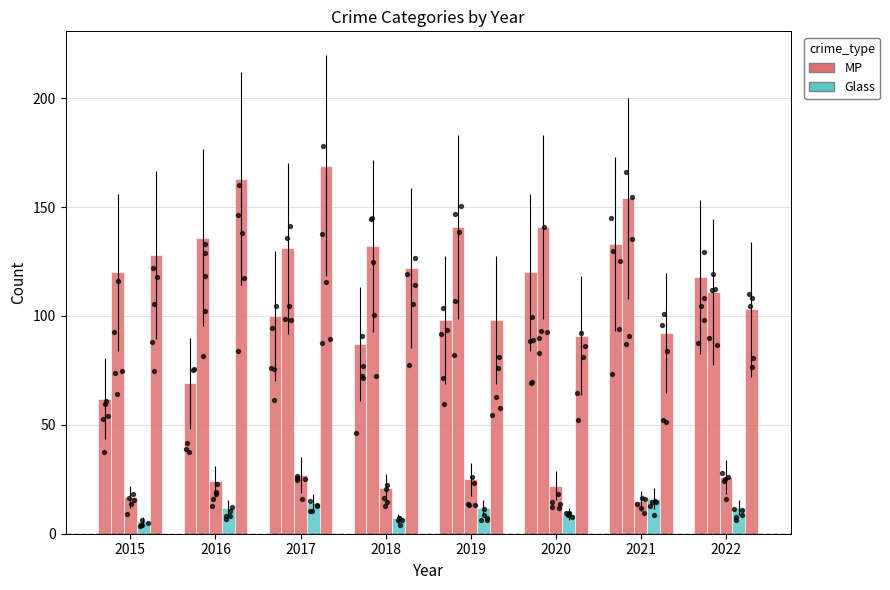

At how many categories does at least one series exceed 121?

7